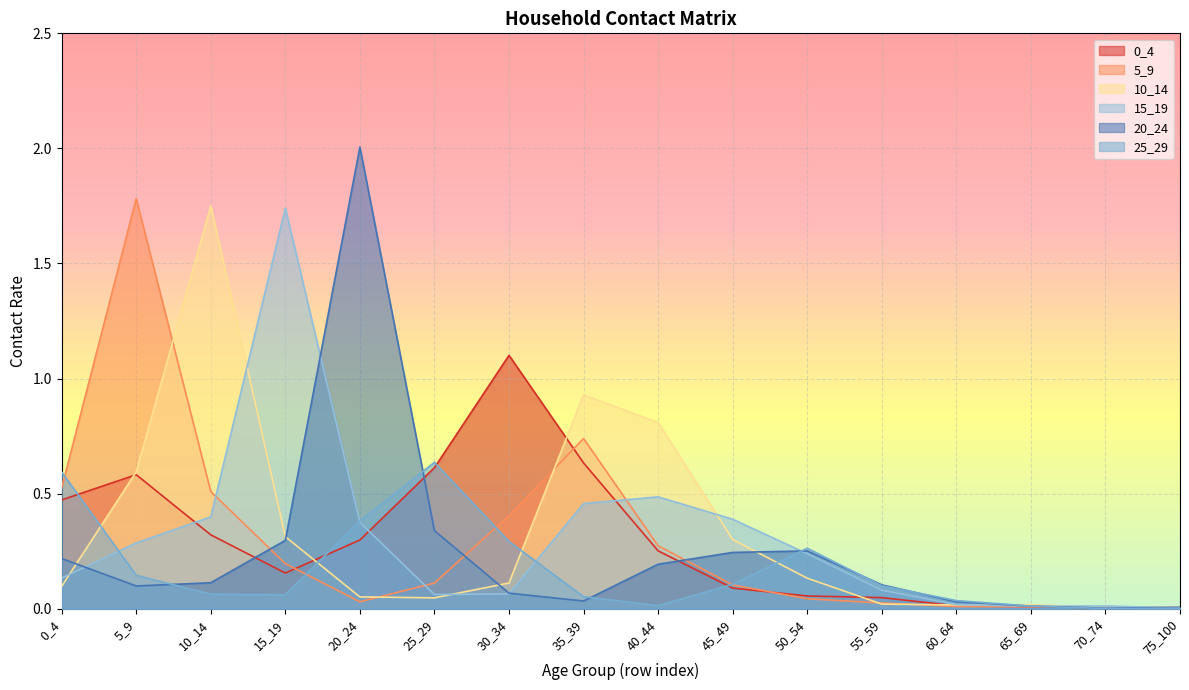

What is the sum of all 0_4 values?

4.6